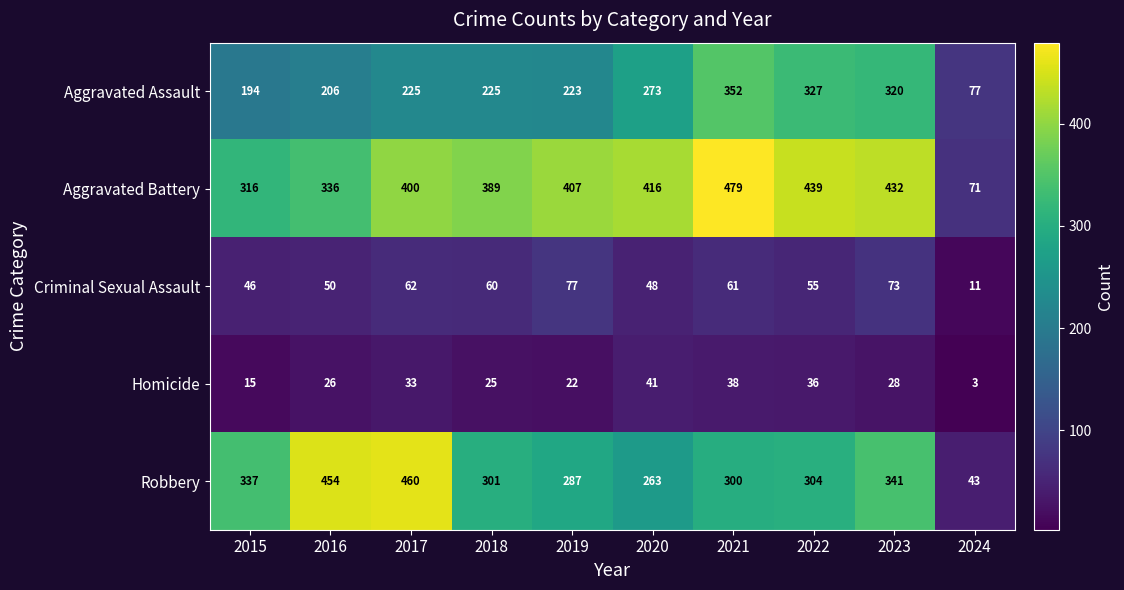

What is the approximate value of Criminal Sexual Assault at 2024?

11